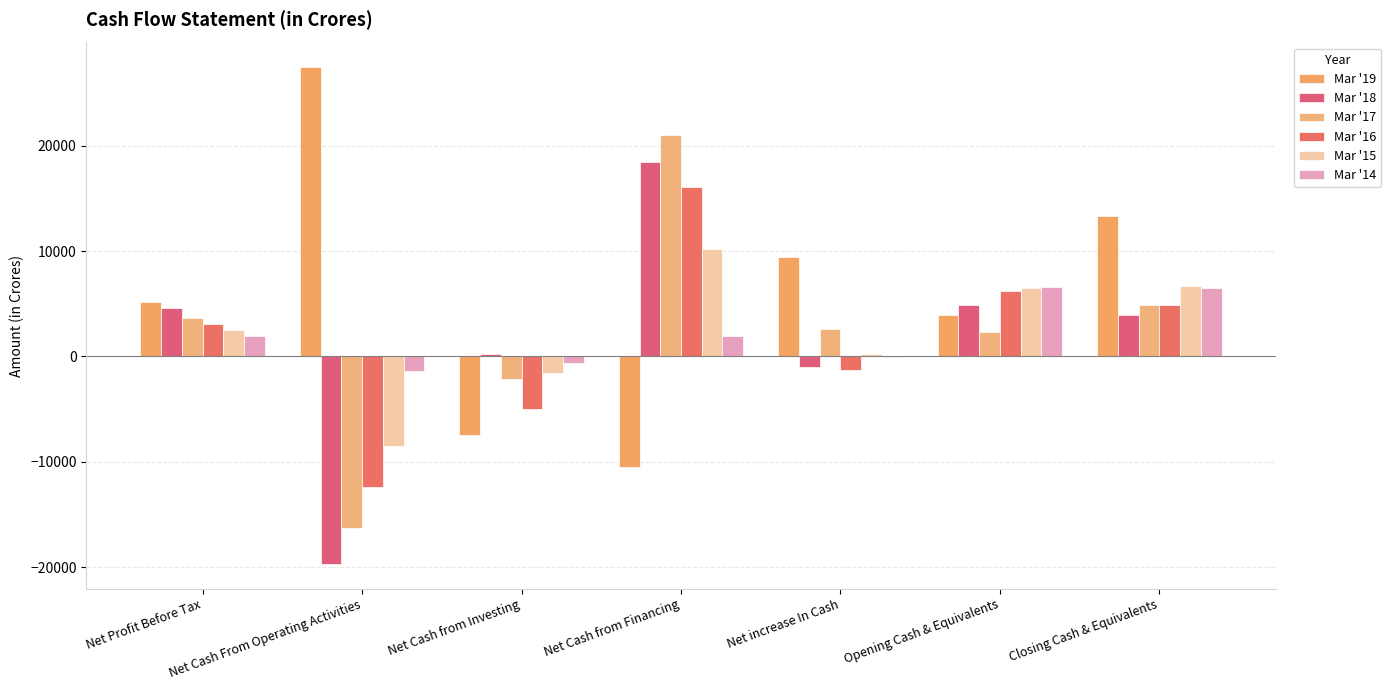

Reading left to right, extract all data points from this chart.

Mar '19: Net Profit Before Tax=5147.6	Net Cash From Operating Activities=27425.8	Net Cash from Investing=-7446.1	Net Cash from Financing=-10506.2	Net increase In Cash=9473.5	Opening Cash & Equivalents=3883.1	Closing Cash & Equivalents=13356.6
Mar '18: Net Profit Before Tax=4590.1	Net Cash From Operating Activities=-19684.8	Net Cash from Investing=185.6	Net Cash from Financing=18467.4	Net increase In Cash=-1031.8	Opening Cash & Equivalents=4914.8	Closing Cash & Equivalents=3883.1
Mar '17: Net Profit Before Tax=3680.8	Net Cash From Operating Activities=-16306.6	Net Cash from Investing=-2145.8	Net Cash from Financing=21029.6	Net increase In Cash=2577.2	Opening Cash & Equivalents=2337.6	Closing Cash & Equivalents=4914.8
Mar '16: Net Profit Before Tax=3053.2	Net Cash From Operating Activities=-12384.1	Net Cash from Investing=-4968.3	Net Cash from Financing=16080.4	Net increase In Cash=-1272.0	Opening Cash & Equivalents=6190.6	Closing Cash & Equivalents=4918.6
Mar '15: Net Profit Before Tax=2533.2	Net Cash From Operating Activities=-8459.0	Net Cash from Investing=-1558.4	Net Cash from Financing=10209.9	Net increase In Cash=192.6	Opening Cash & Equivalents=6531.3	Closing Cash & Equivalents=6723.9
Mar '14: Net Profit Before Tax=1900.8	Net Cash From Operating Activities=-1362.2	Net Cash from Investing=-670.9	Net Cash from Financing=1963.9	Net increase In Cash=-69.2	Opening Cash & Equivalents=6600.6	Closing Cash & Equivalents=6531.3